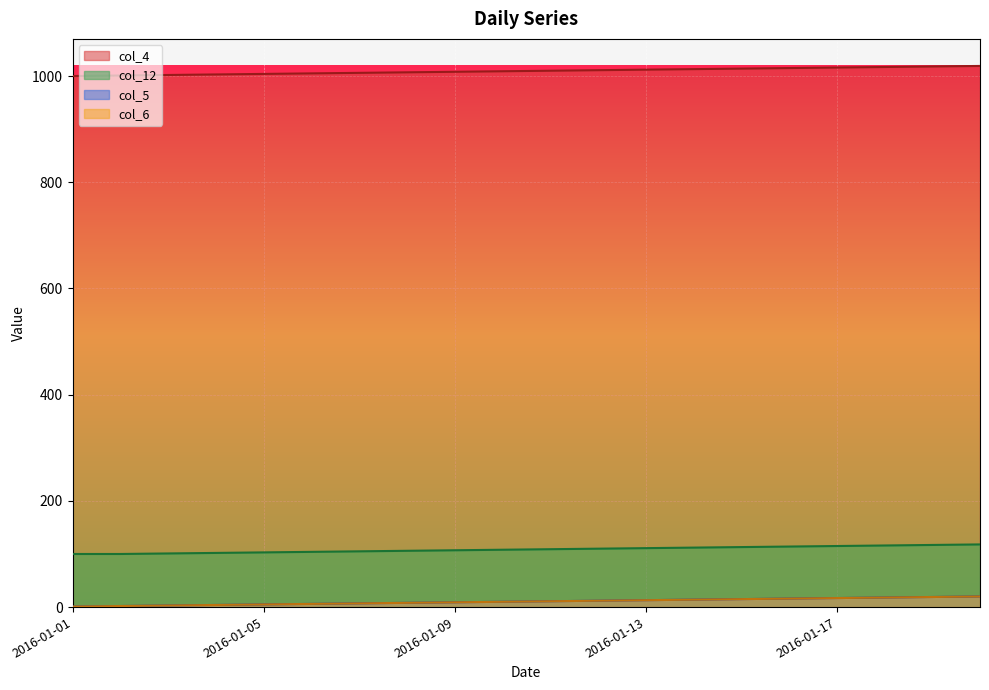

Does the chart display data point markers on the line(s)?

No